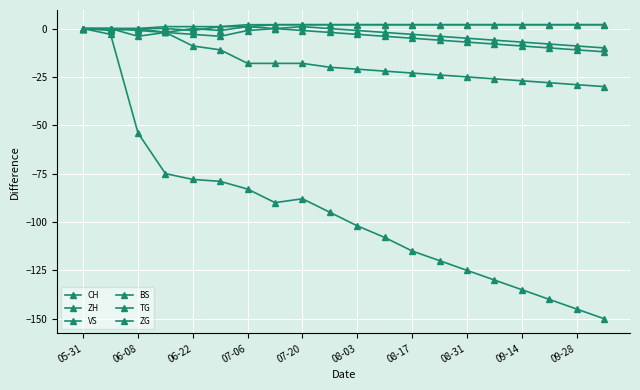

Where is the first local minimum for TG?

06-22